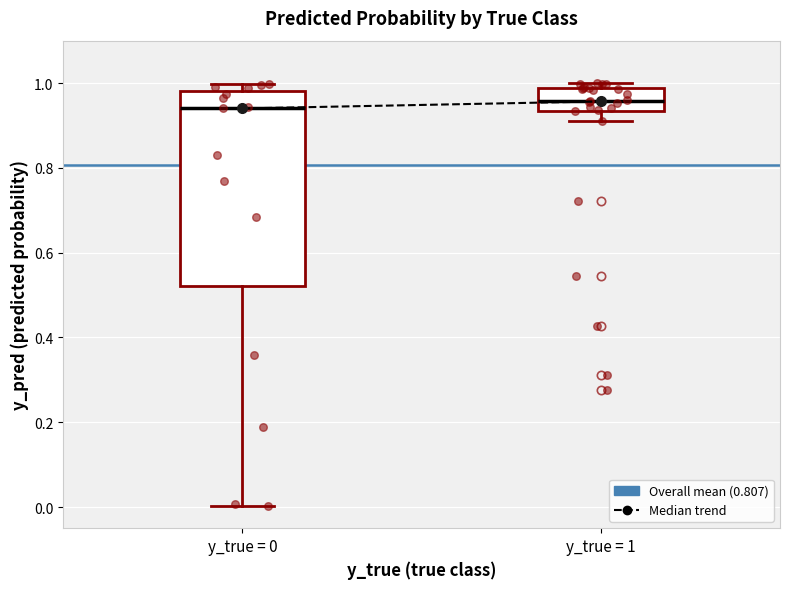

Where is the lower edge of the box for y_true = 0 on the y-axis? The values are not printed on the chart, so give them approximately, as read against the axis.

0.52